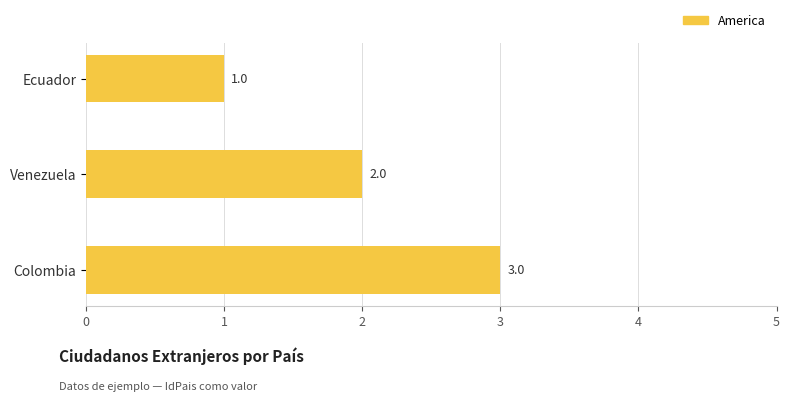

Count the values in the range 1 to 3.

3